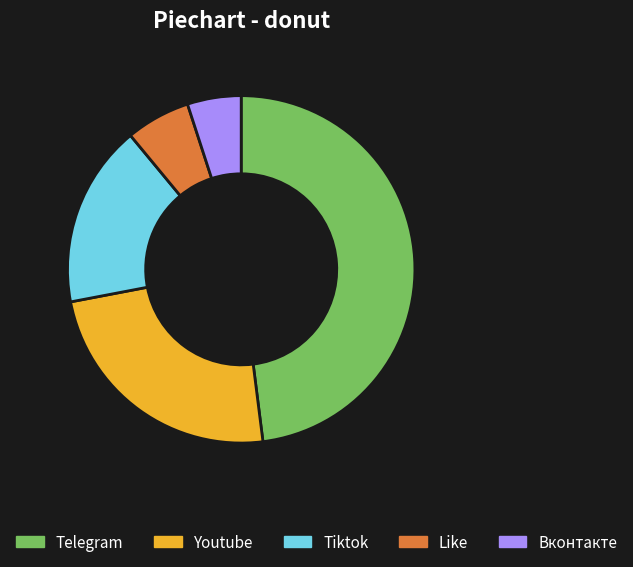

True or false: Telegram accounts for 39% of the total.

False